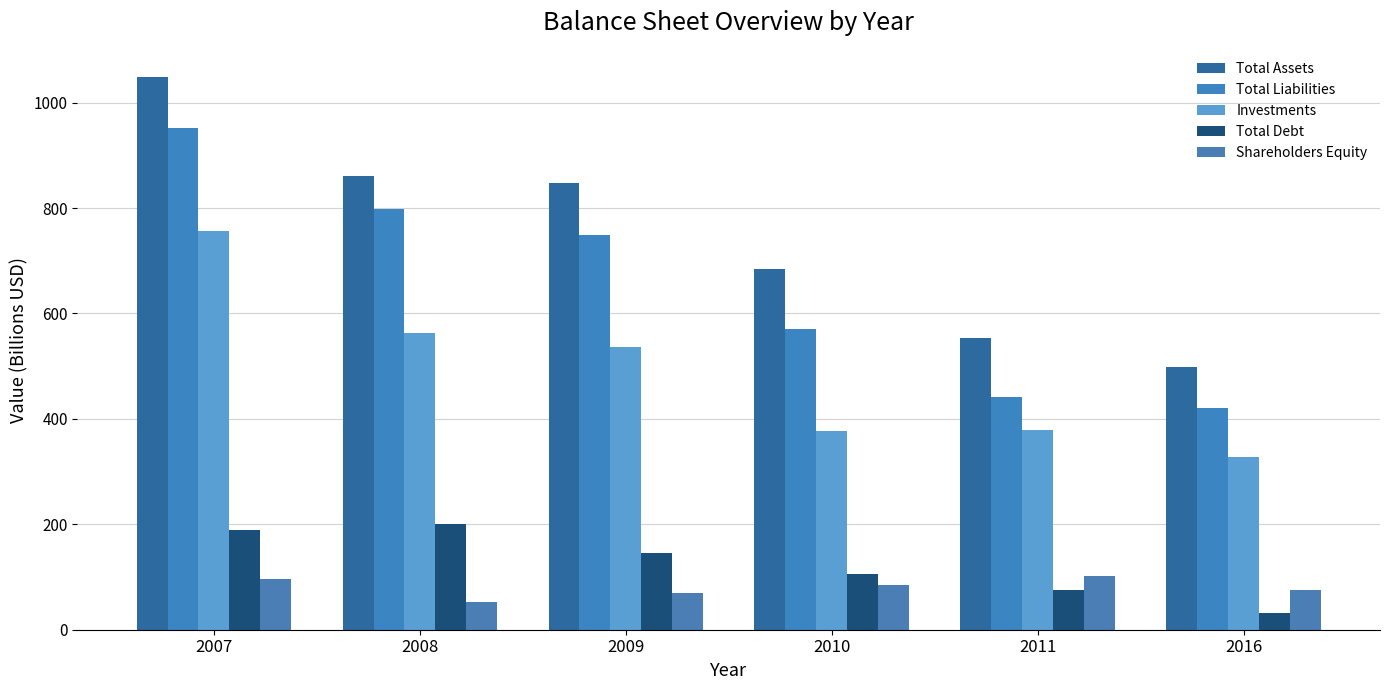

What is the difference between the maximum and minimum values in the Shareholders Equity series?

48.8